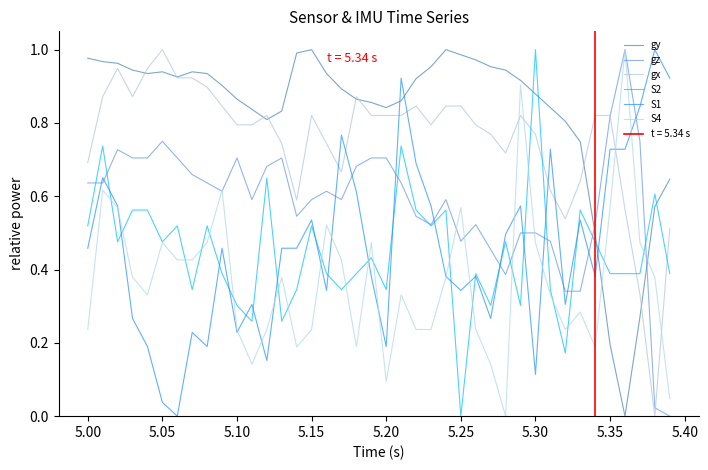

Count the S2 values in the range 0 to 1.

40